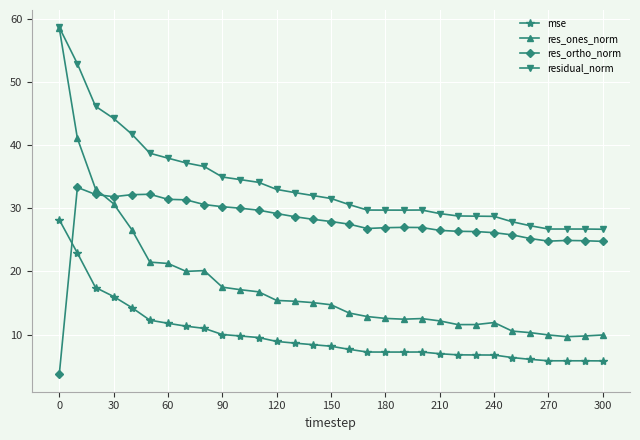

What is the minimum value shown in the chart?

3.7